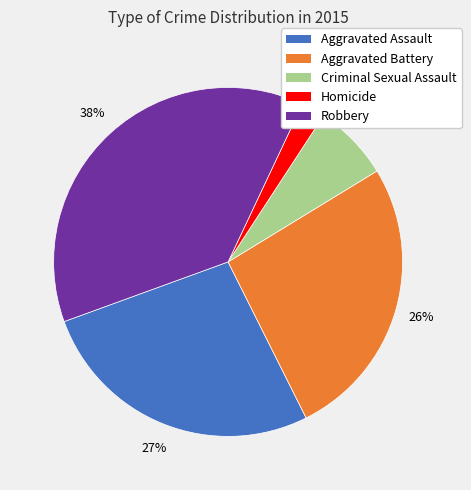

To the nearest percent, what is the combined percentage of Homicide and Criminal Sexual Assault?

9%